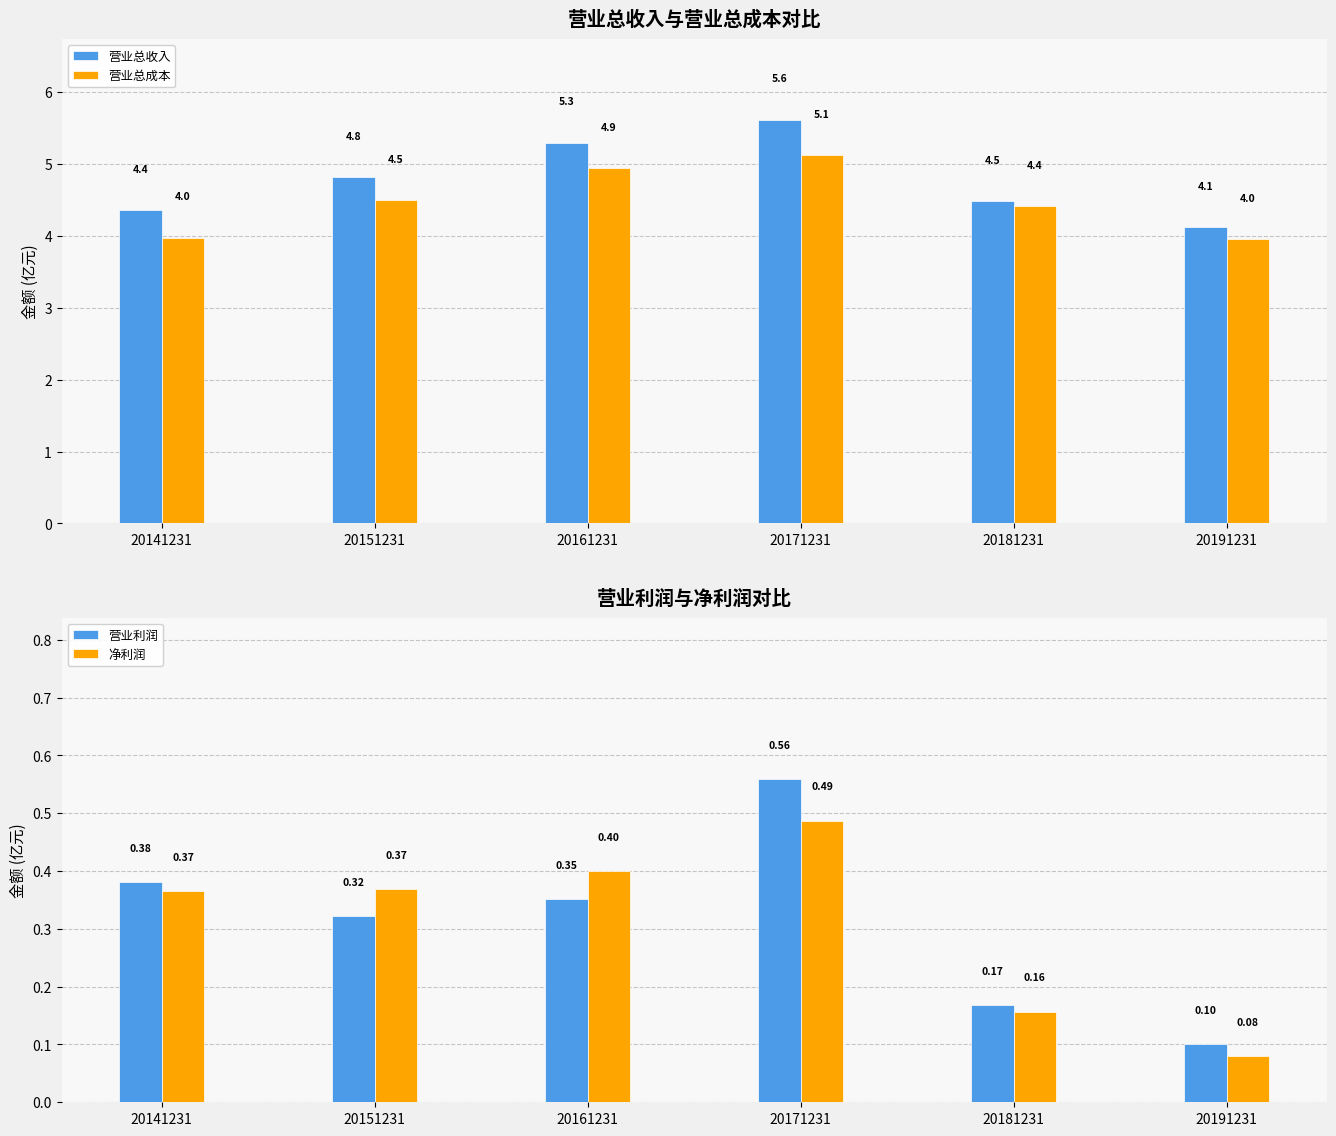

Which category has the lowest value across all series?

20191231